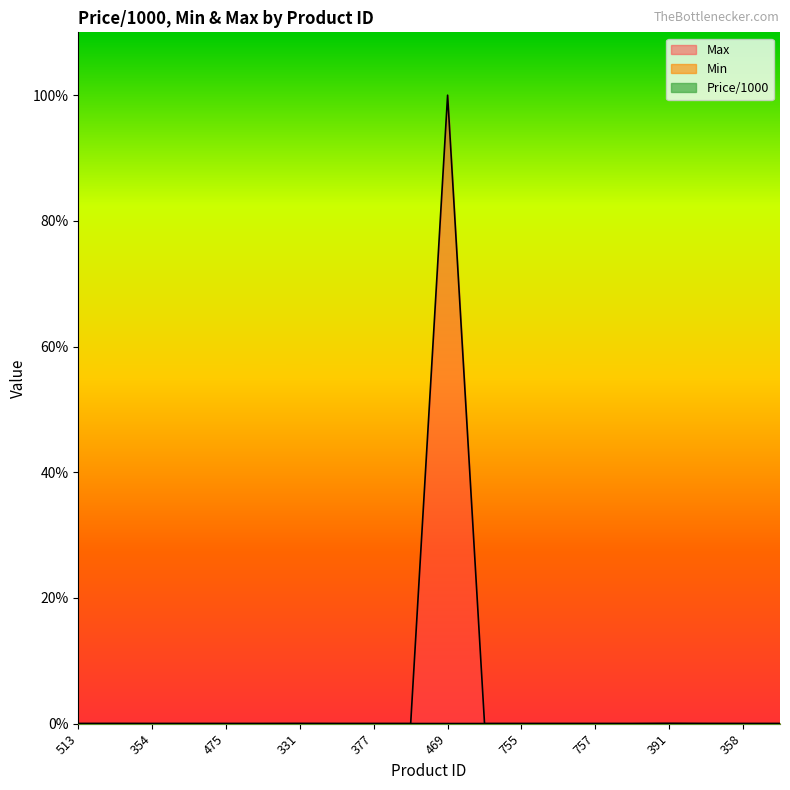

What is the label of the 11th point from the right?

382